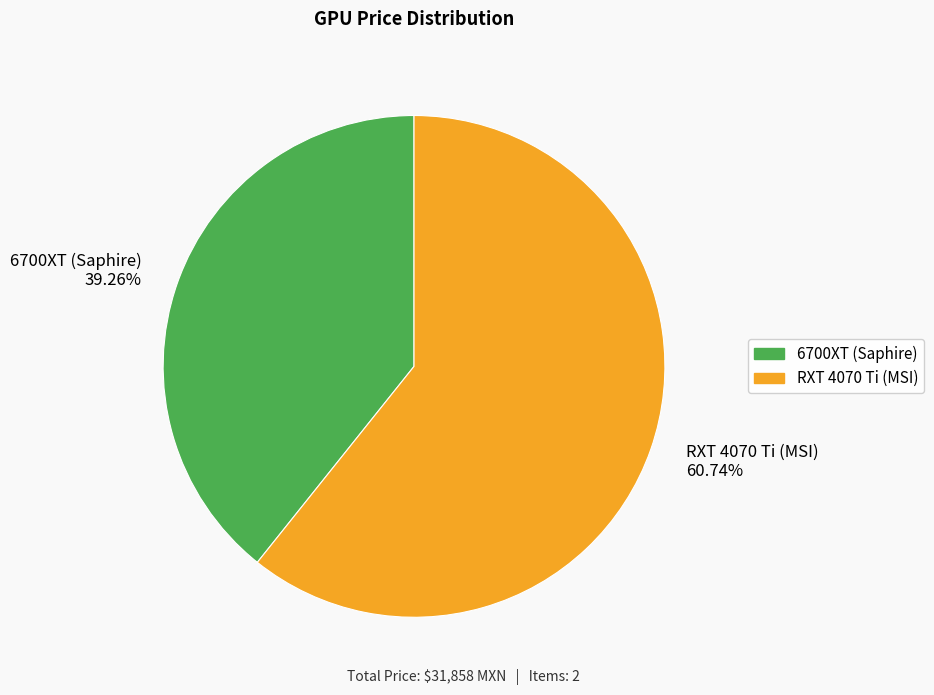

What is the largest slice in the pie chart?

RXT 4070 Ti (MSI)